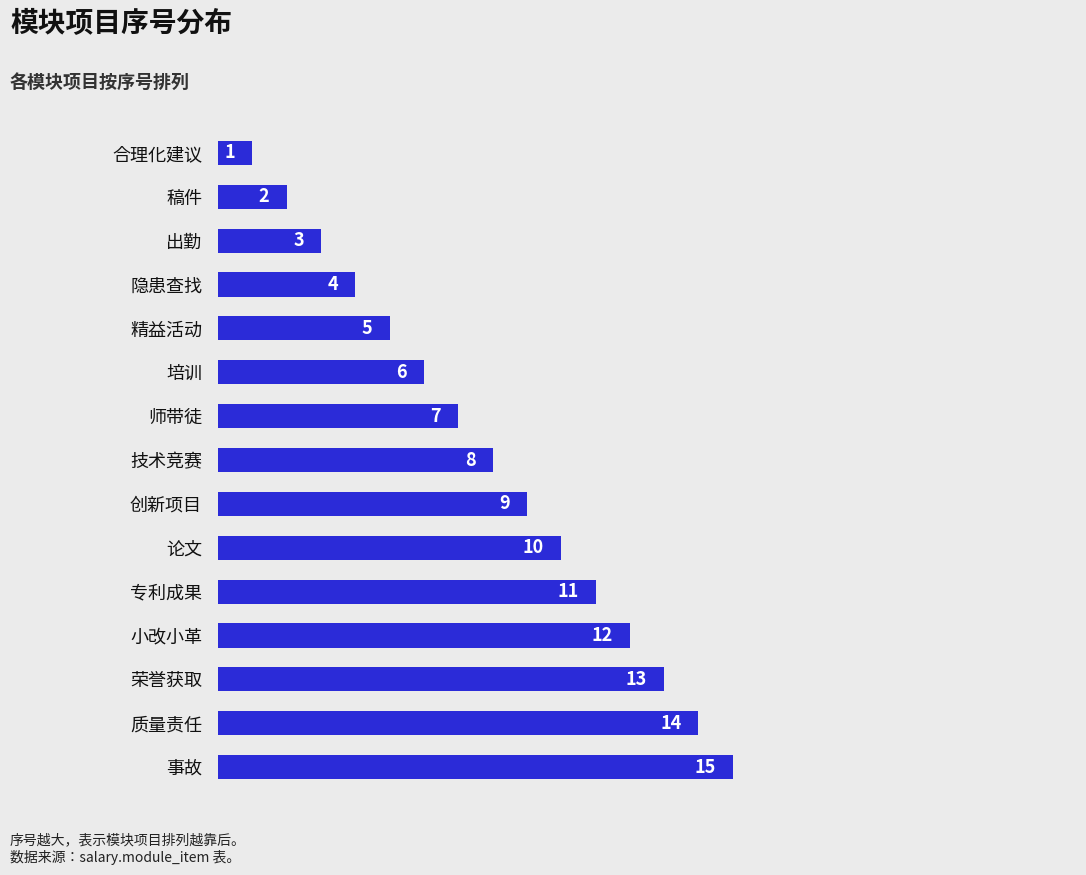

List the labels in order of value, smallest first.

合理化建议, 稿件, 出勤, 隐患查找, 精益活动, 培训, 师带徒, 技术竞赛, 创新项目, 论文, 专利成果, 小改小革, 荣誉获取, 质量责任, 事故